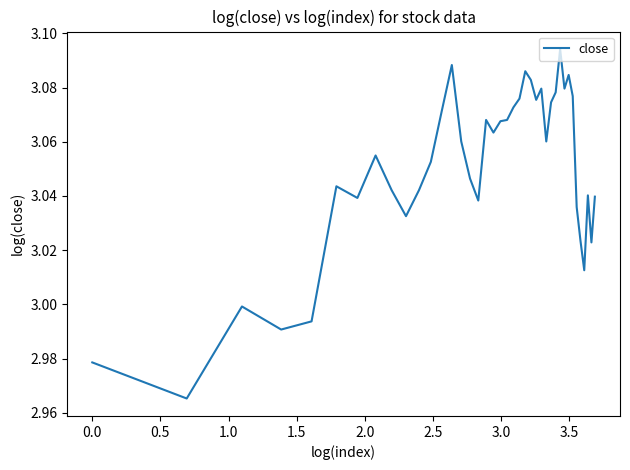

Is this an area chart (filled region under the line)?

No